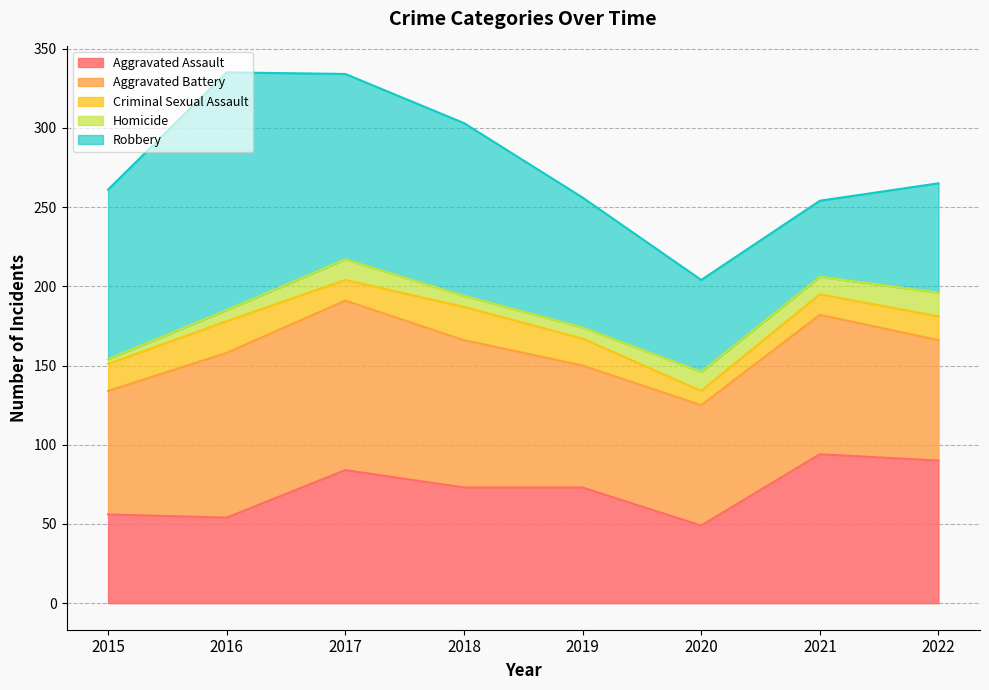

Where does the Homicide series first go above 11?

2017